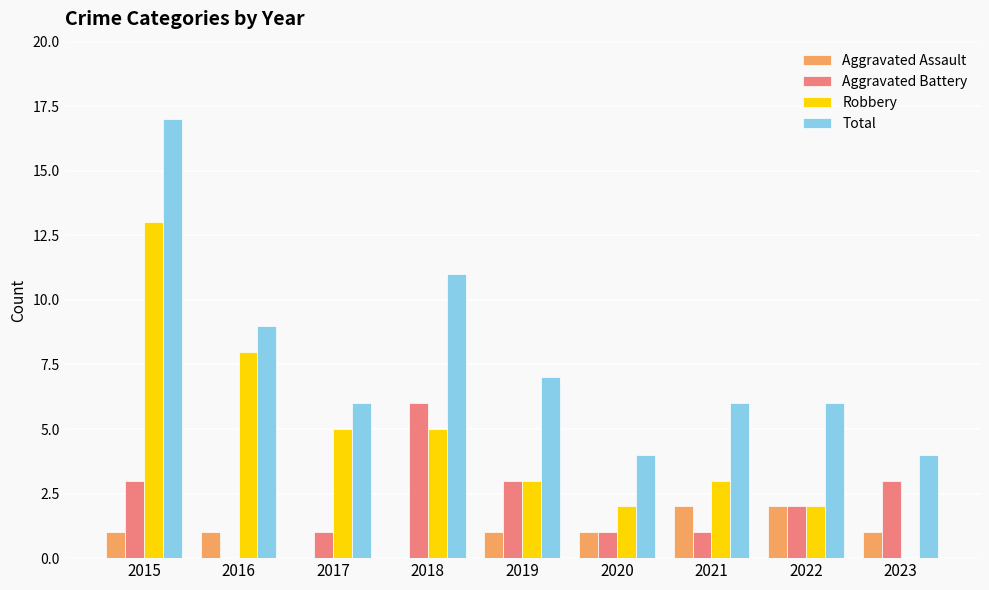

What is the spread (max minus min) of values at 2022?

4